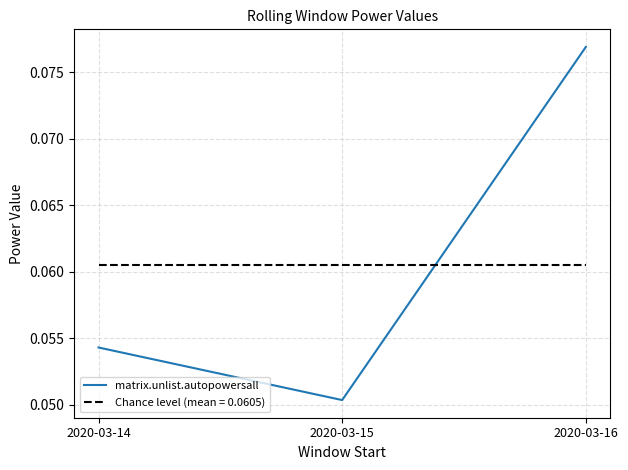

What is the sum of the values at 2020-03-16 and 2020-03-14?

0.1